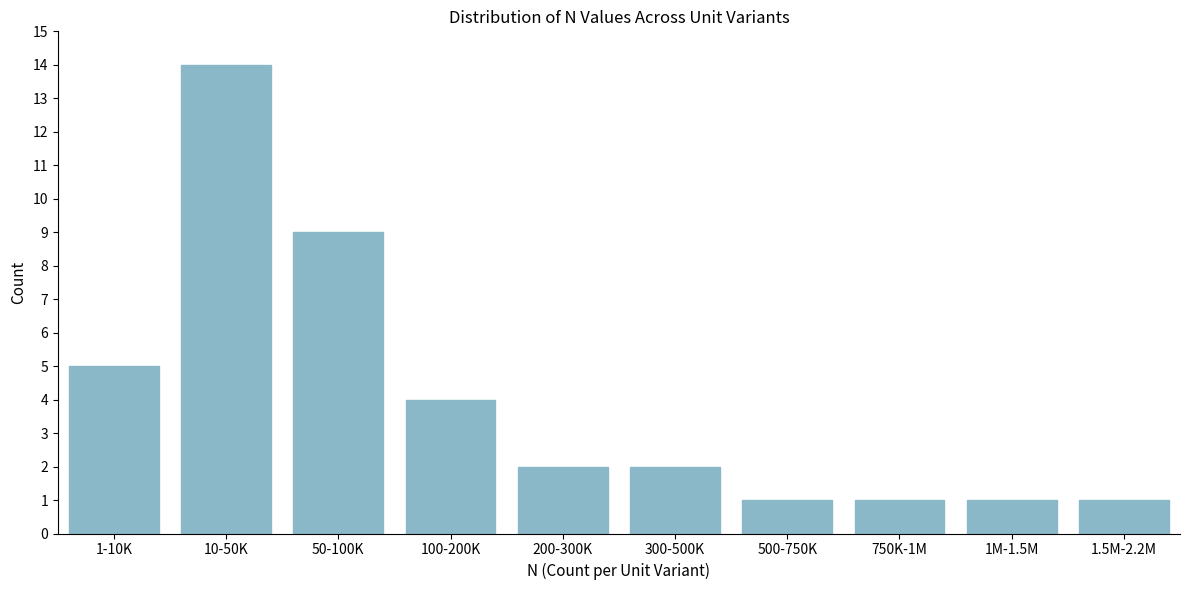

Reading right to left, transcribe all the data shown in this chart.

1.5M-2.2M=1	1M-1.5M=1	750K-1M=1	500-750K=1	300-500K=2	200-300K=2	100-200K=4	50-100K=9	10-50K=14	1-10K=5